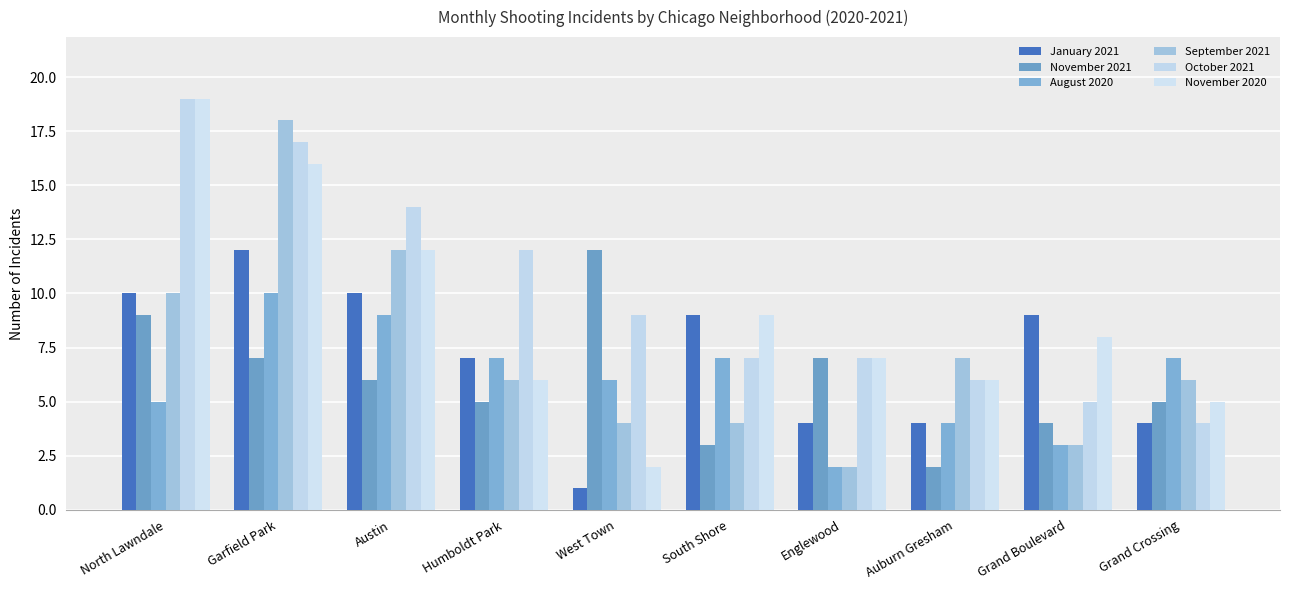

Which category has the highest value across all series?

North Lawndale